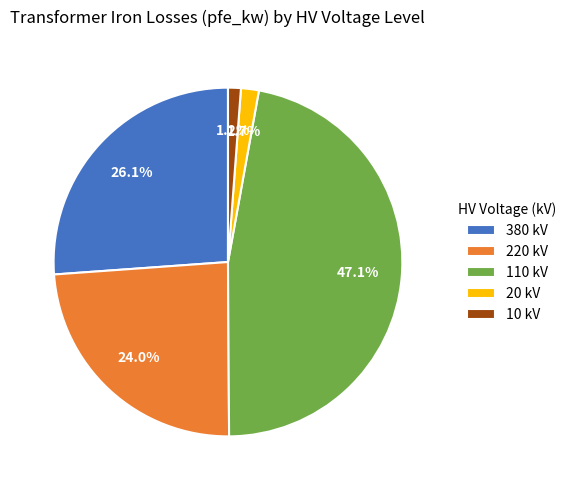

How many slices are in this pie chart?

5